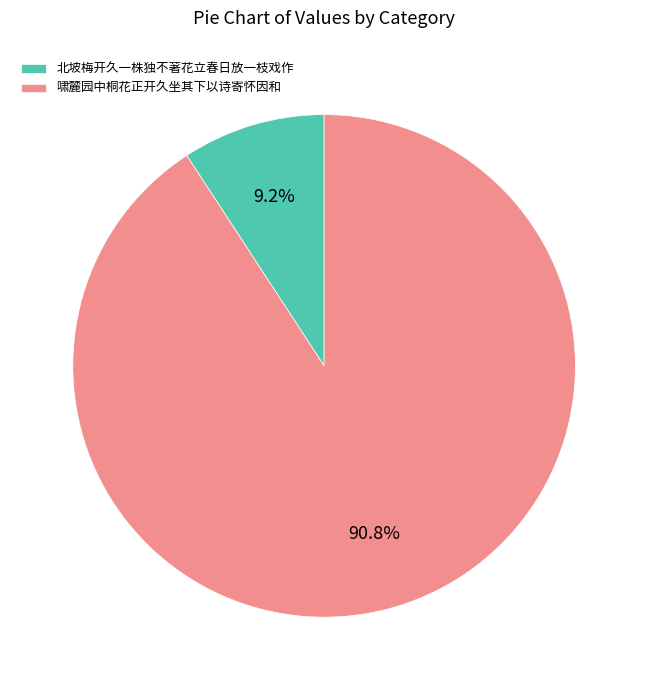

Which slice is the largest?

啸麓园中桐花正开久坐其下以诗寄怀因和